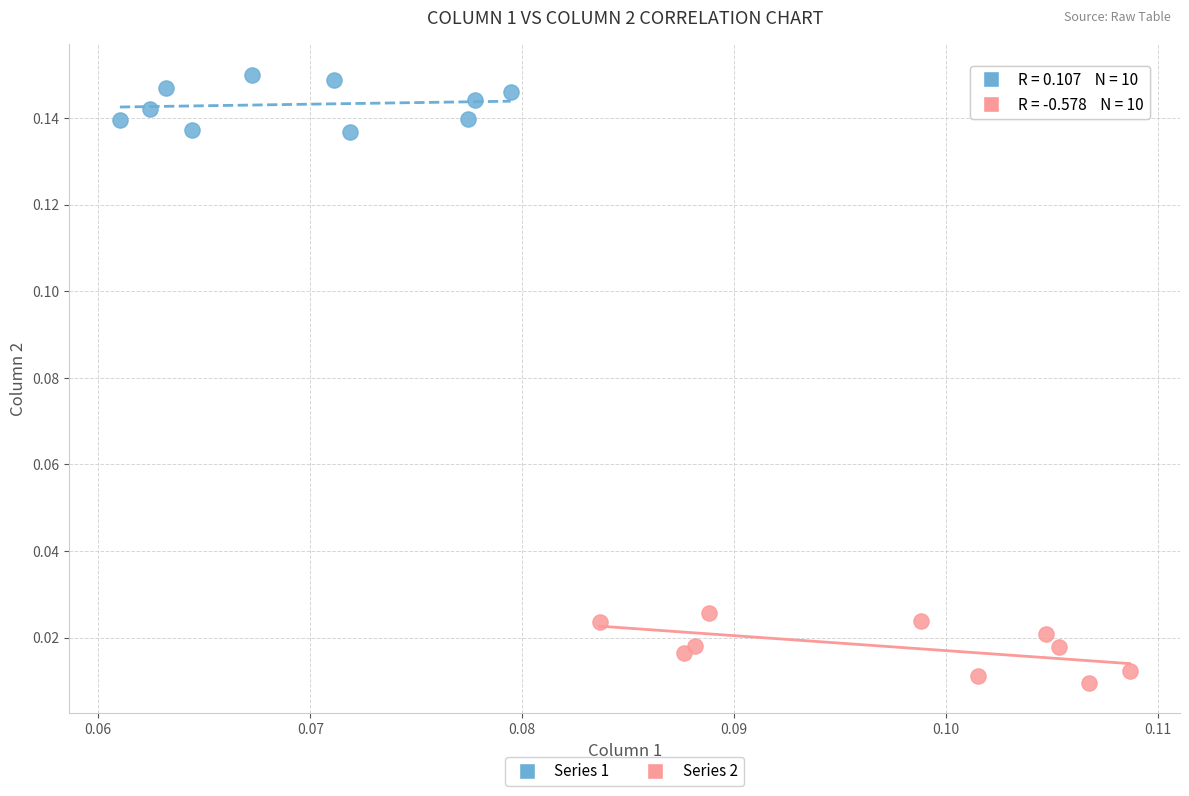

Which series reaches the minimum Y coordinate?

Series 2